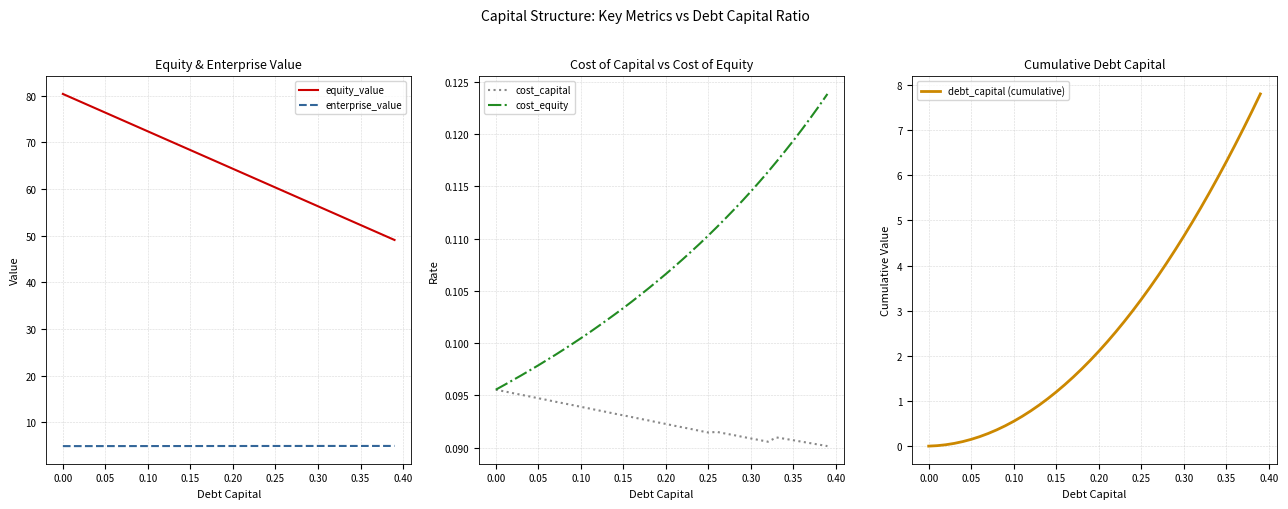

How many categories are shown in the chart?

40